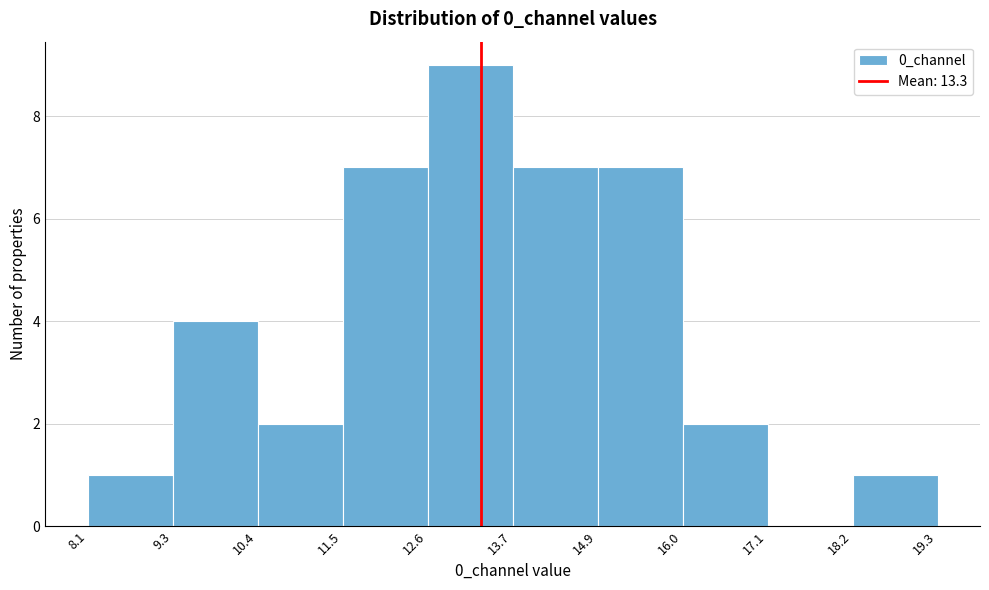

Reading left to right, transcribe this chart: for each bar, give the range it covers on the x-axis and its height. The values are not printed on the chart, so give them approximately, as read against the axis.

8.1 to 9.3: 1
9.3 to 10.4: 4
10.4 to 11.5: 2
11.5 to 12.6: 7
12.6 to 13.7: 9
13.7 to 14.9: 7
14.9 to 16.0: 7
16.0 to 17.1: 2
17.1 to 18.2: 0
18.2 to 19.3: 1